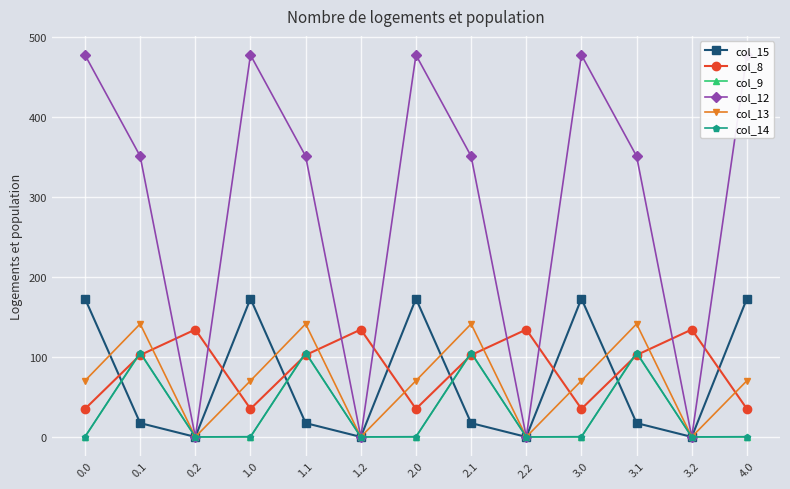

Between 1.2 and 2.0, which series saw the biggest shift?

col_12